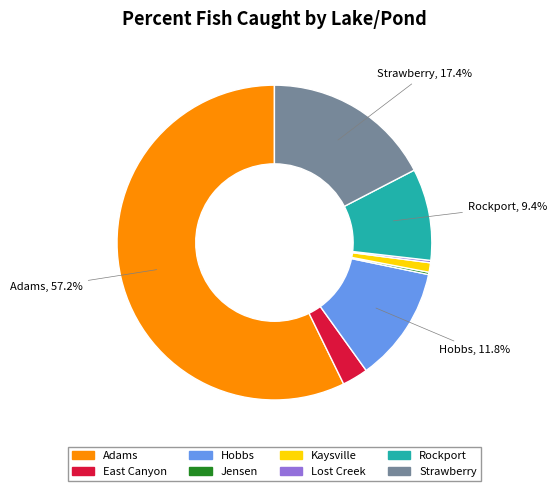

Which category has the biggest portion of the pie?

Adams